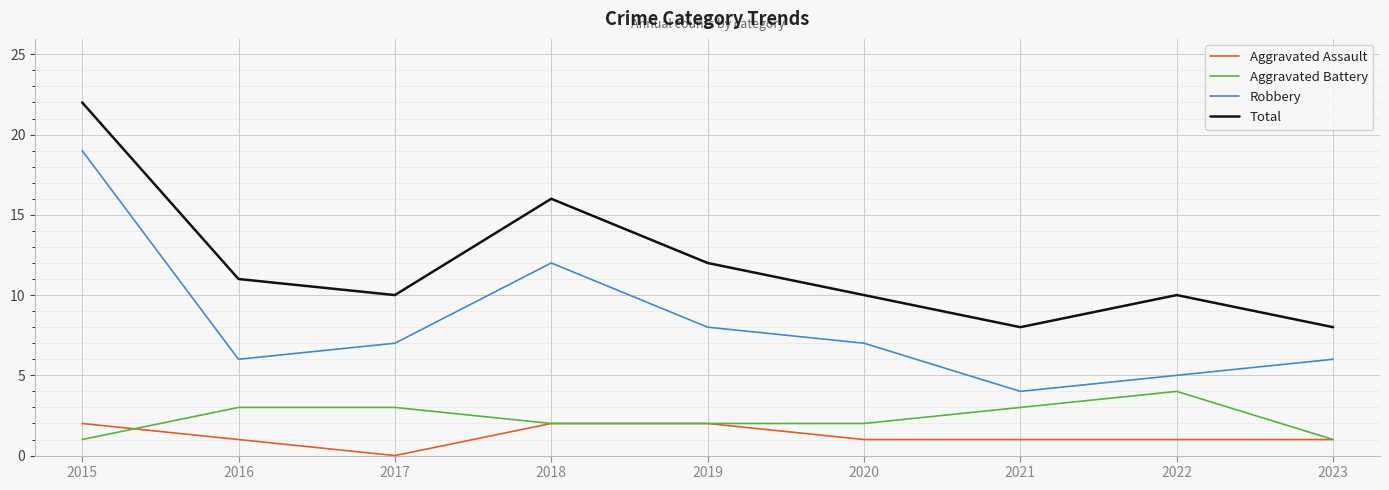

Reading right to left, list all the values displayed in this chart.

Aggravated Assault: 2023=1	2022=1	2021=1	2020=1	2019=2	2018=2	2017=0	2016=1	2015=2
Aggravated Battery: 2023=1	2022=4	2021=3	2020=2	2019=2	2018=2	2017=3	2016=3	2015=1
Robbery: 2023=6	2022=5	2021=4	2020=7	2019=8	2018=12	2017=7	2016=6	2015=19
Total: 2023=8	2022=10	2021=8	2020=10	2019=12	2018=16	2017=10	2016=11	2015=22